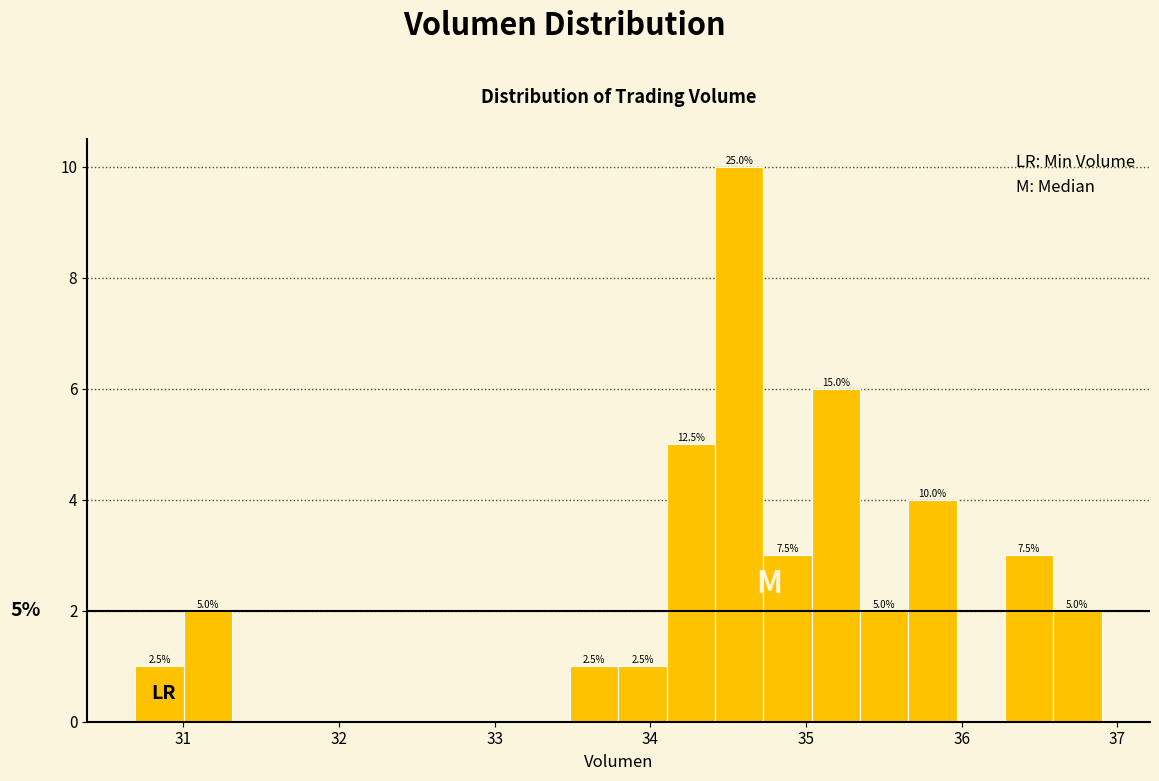

Read against the x-axis, roughly where is the centre of the tallest bar?

34.6